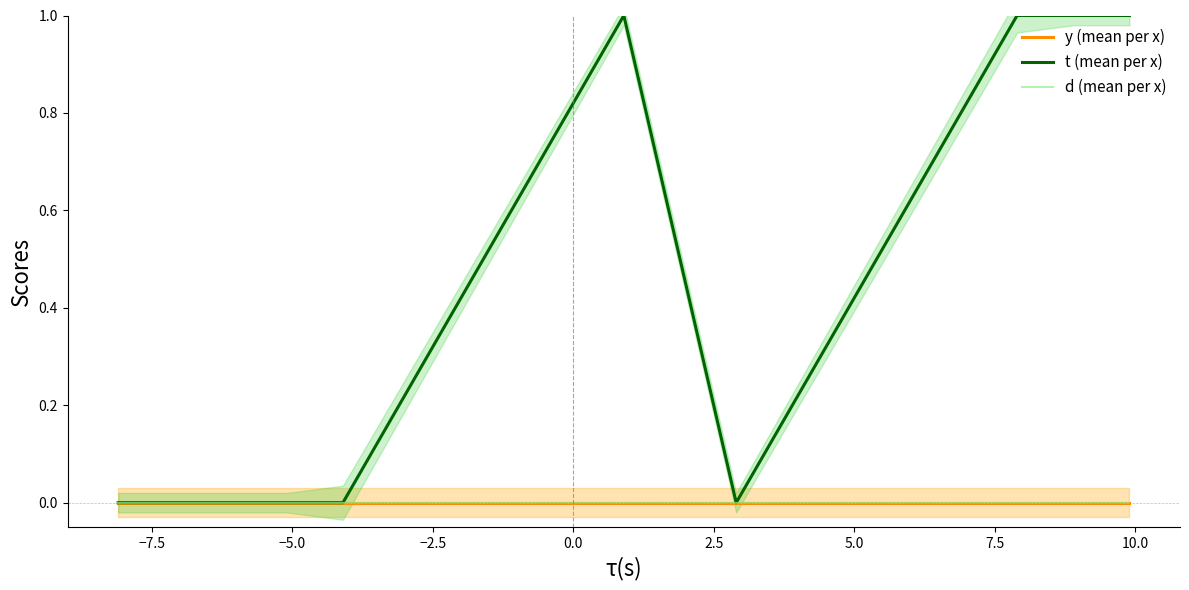

Is it true that d (mean per x) equals 0.0 at 0.0?

True